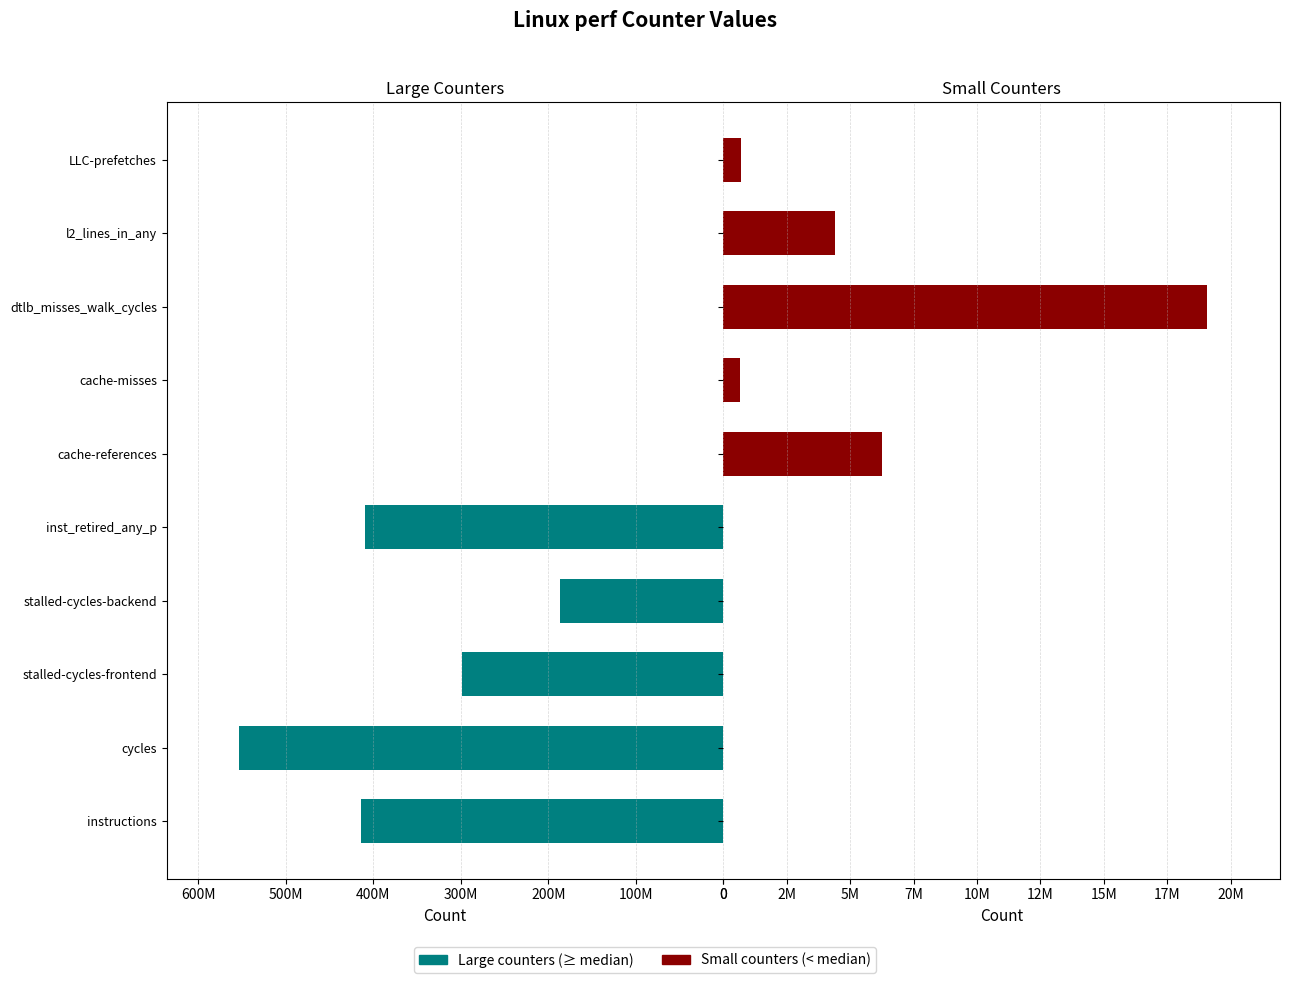

Between inst_retired_any_p and l2_lines_in_any, which series saw the biggest shift?

Large counters